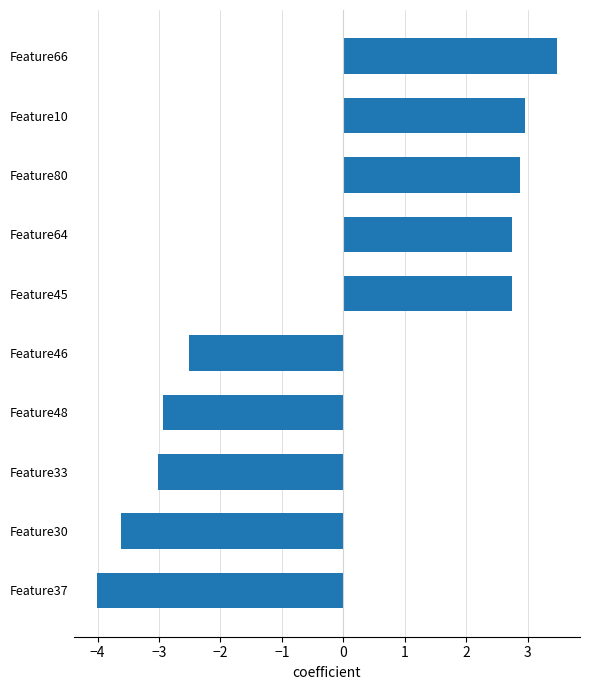

What is the change in value from Feature37 to Feature30?

+0.4